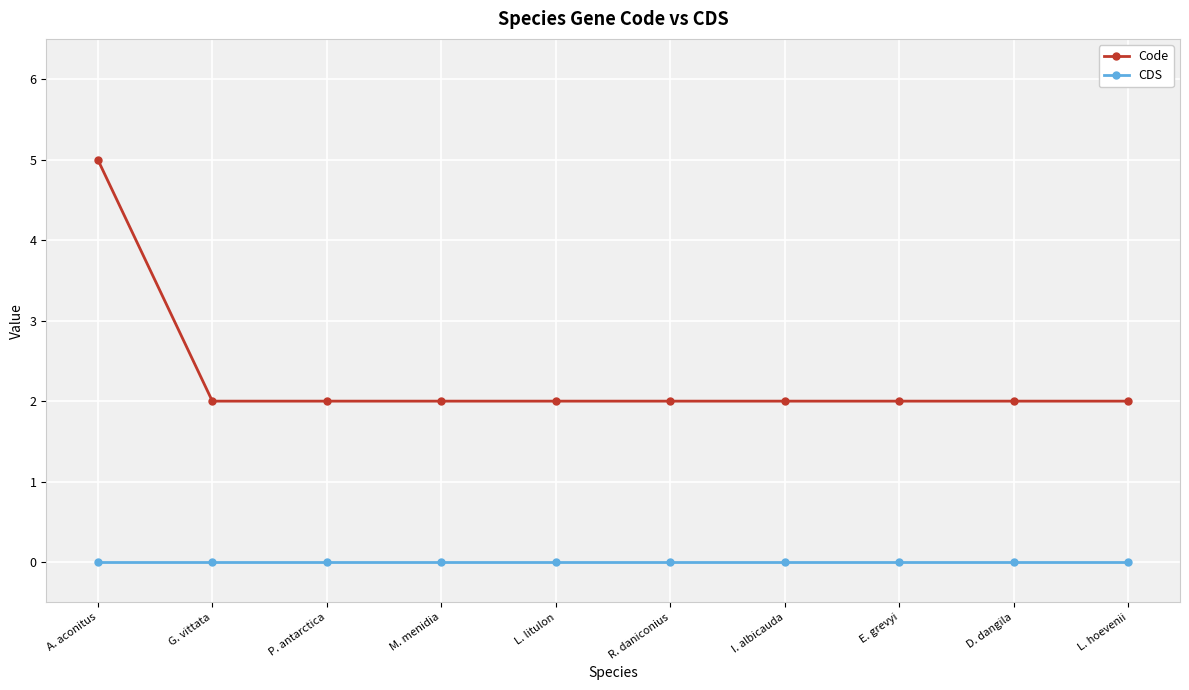

Reading right to left, transcribe all the data shown in this chart.

Code: L. hoevenii=2	D. dangila=2	E. grevyi=2	I. albicauda=2	R. daniconius=2	L. litulon=2	M. menidia=2	P. antarctica=2	G. vittata=2	A. aconitus=5
CDS: L. hoevenii=0	D. dangila=0	E. grevyi=0	I. albicauda=0	R. daniconius=0	L. litulon=0	M. menidia=0	P. antarctica=0	G. vittata=0	A. aconitus=0